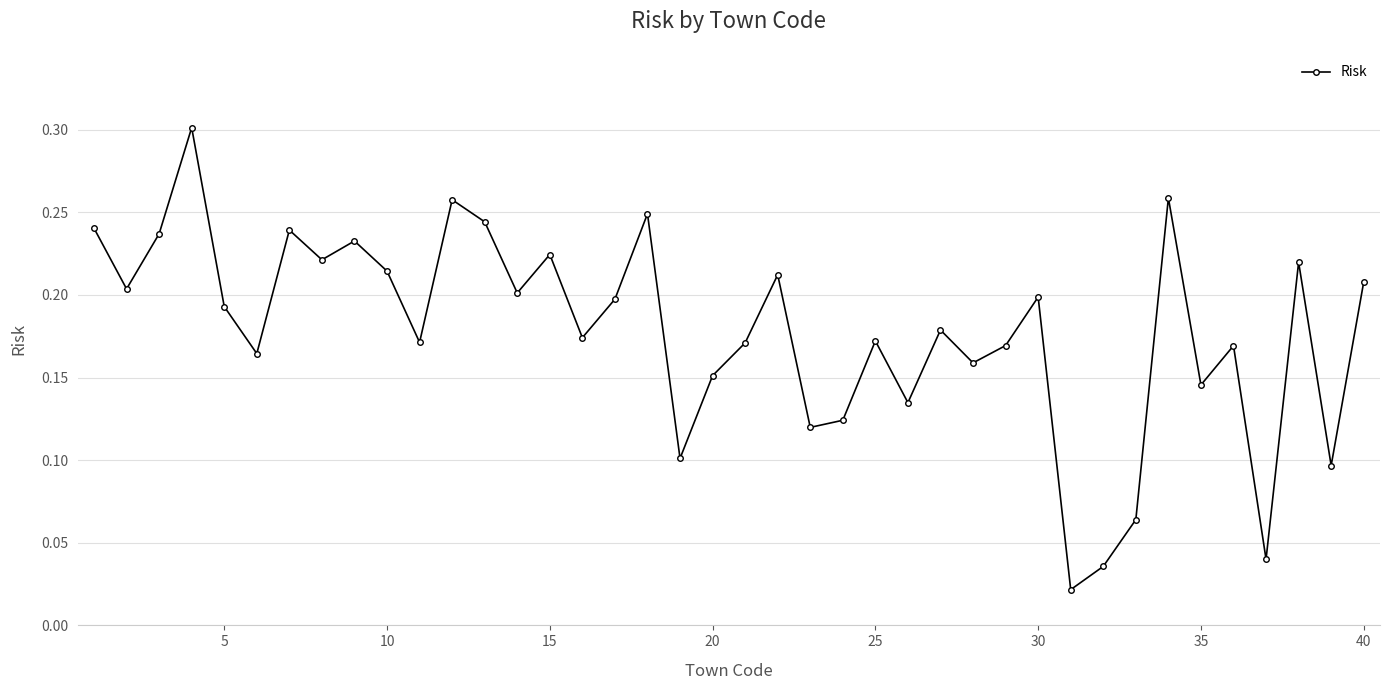

What is the sum of all values?

7.1